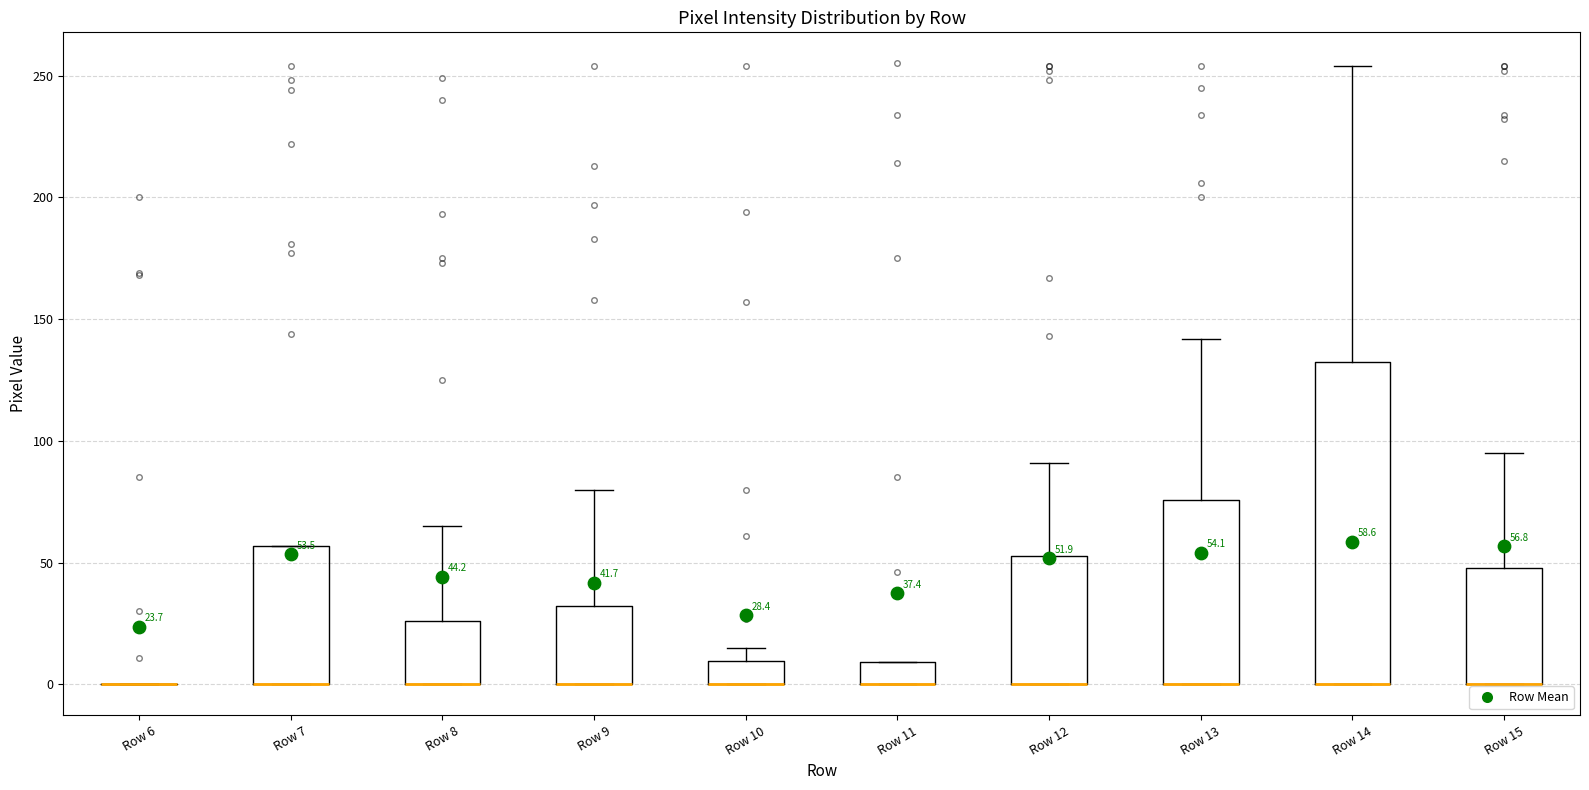

Comparing the boxes themselves (not the whiskers), which one is the tallest?

Row 14